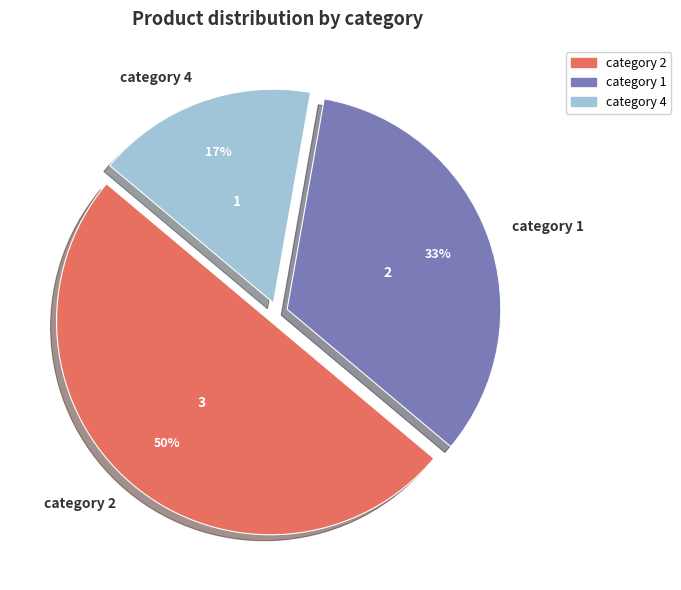

How many slices are in this pie chart?

3